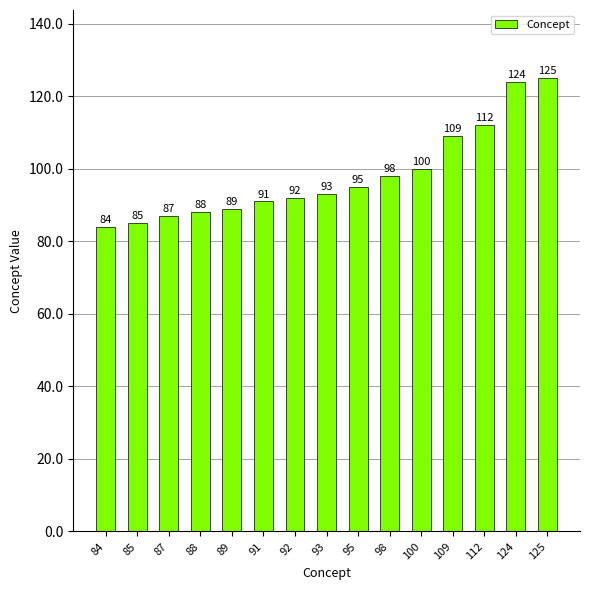

The value at 93 is 54. True or false?

False